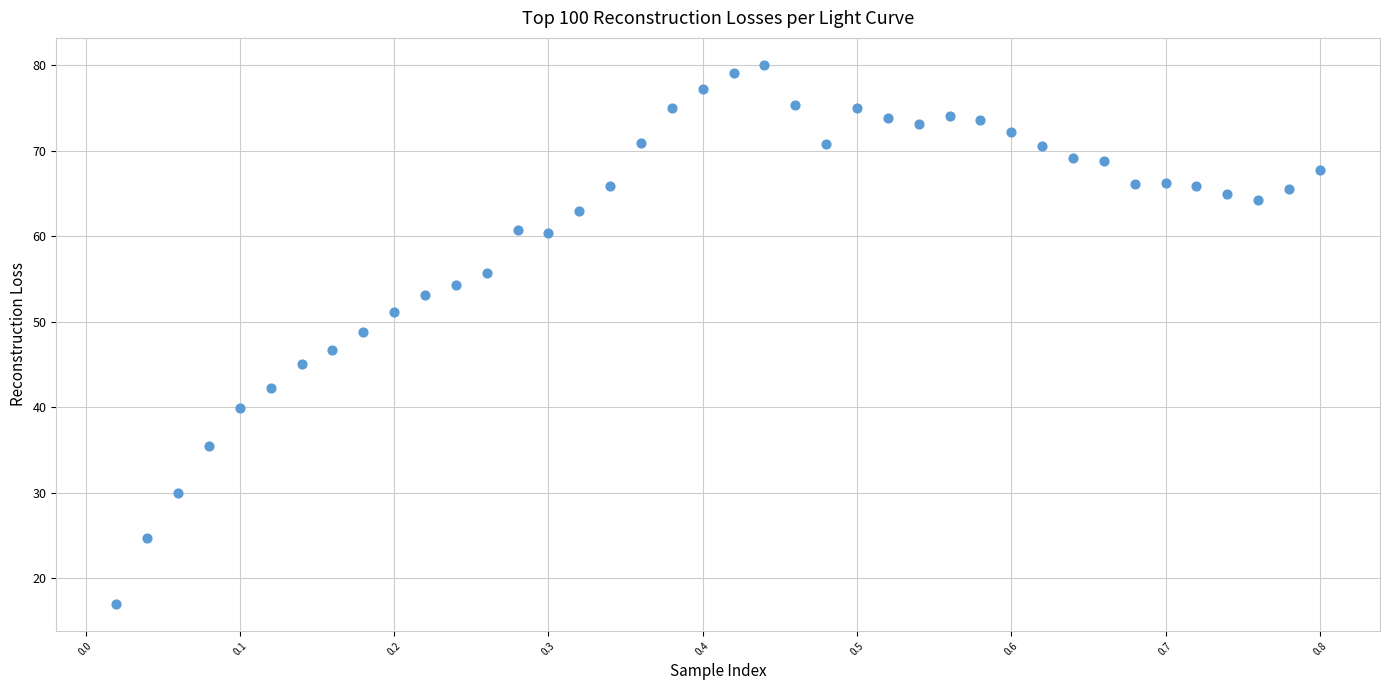

What is the range of Y values (max minus min)?

63.0